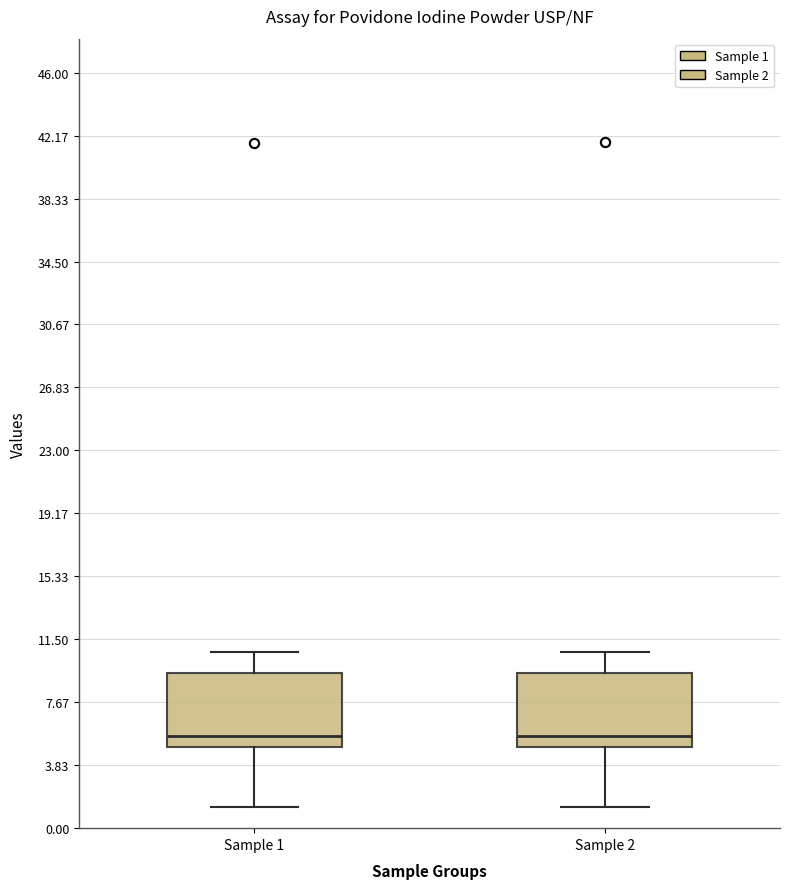

Reading left to right, read every box against the y-axis: the position of its median line, the range the box covers, and the ends of its whiskers. The values are not printed on the chart, so give them approximately, as read against the axis.

Sample 1: median 5.5, box 5.0 to 9.5, whiskers 1.5 to 11.0
Sample 2: median 5.5, box 5.0 to 9.5, whiskers 1.5 to 10.5